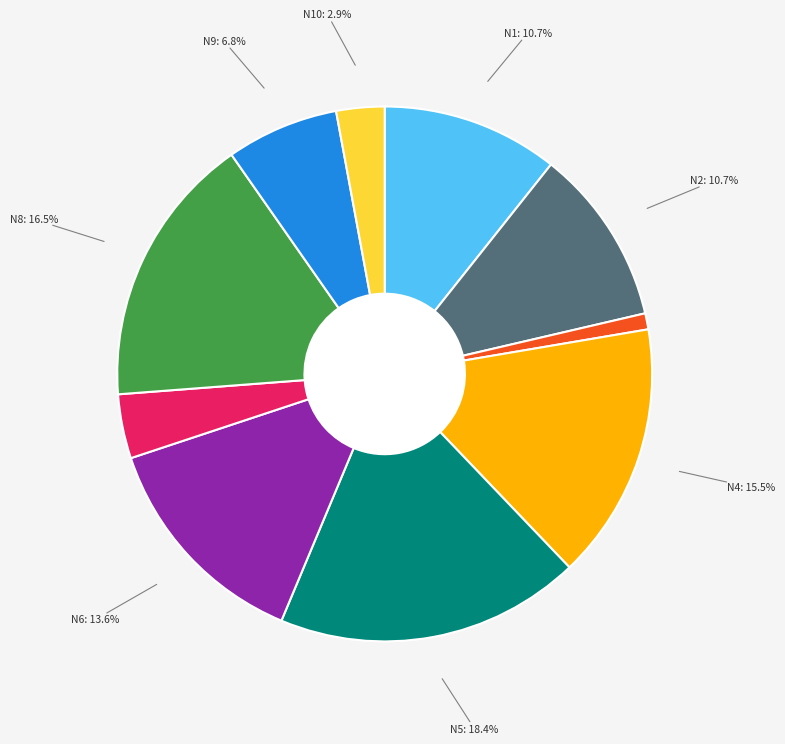

Is there any slice that represents more than half of the pie?

No